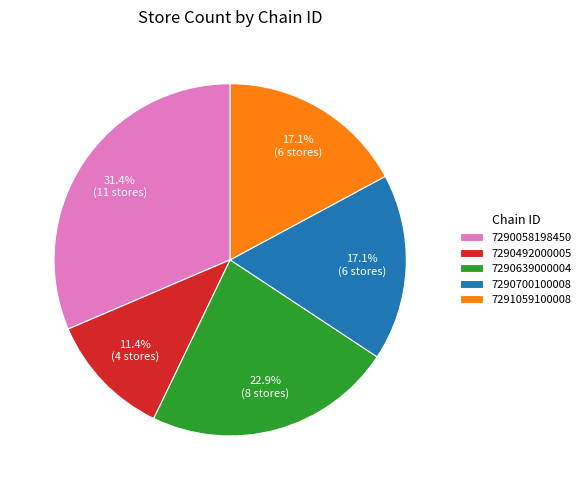

To the nearest percent, what is the average slice percentage?

20%